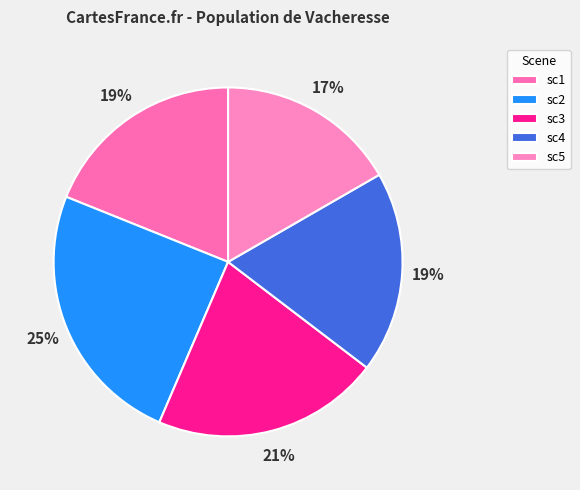

What is the largest slice in the pie chart?

sc2